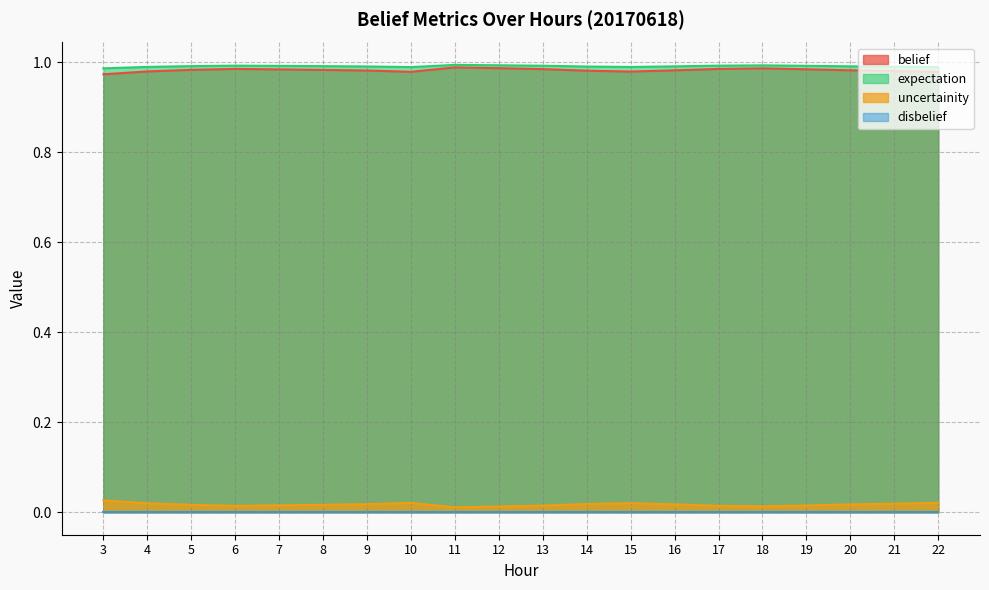

What is the average value of the belief series?

1.0